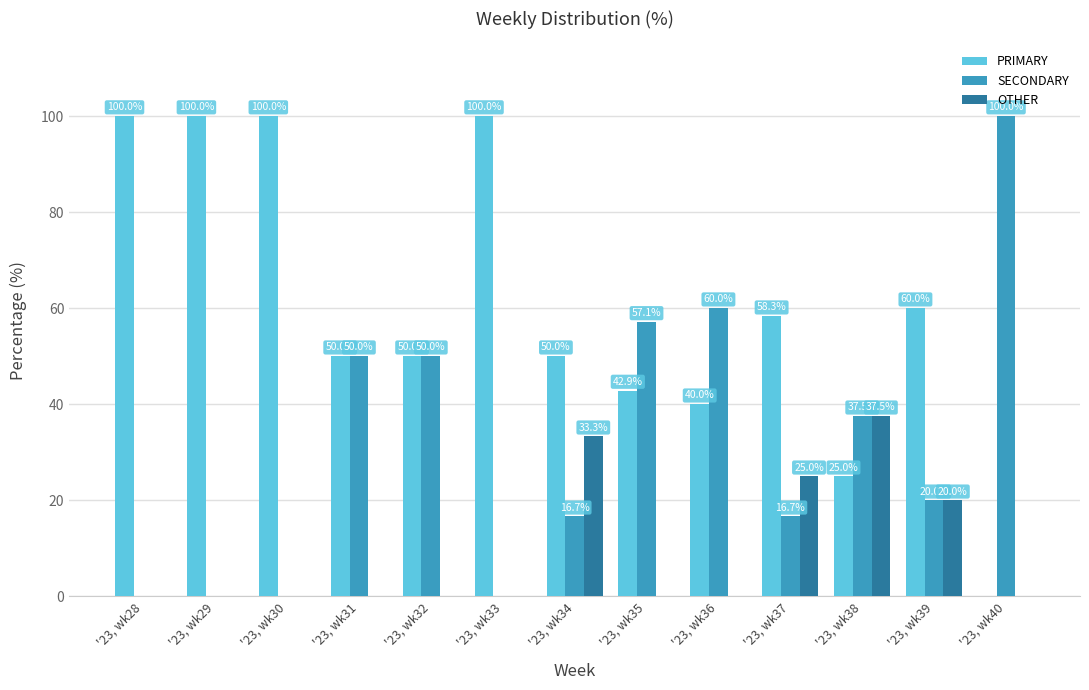

What is the difference between the PRIMARY values at '23, wk36 and '23, wk28?

60.0